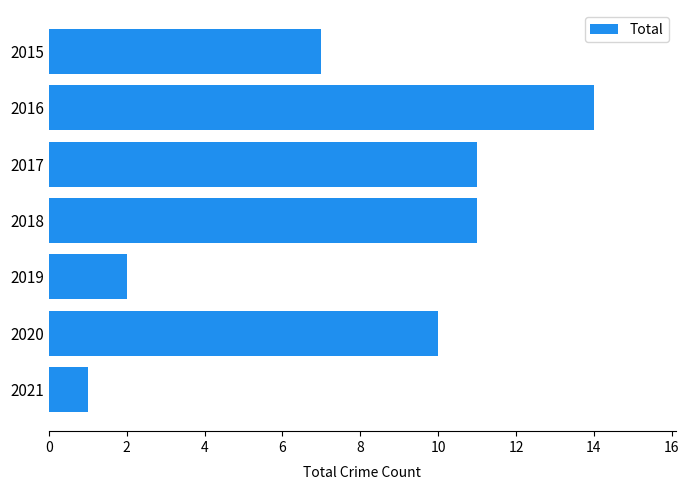

What is the sum of all values?

56